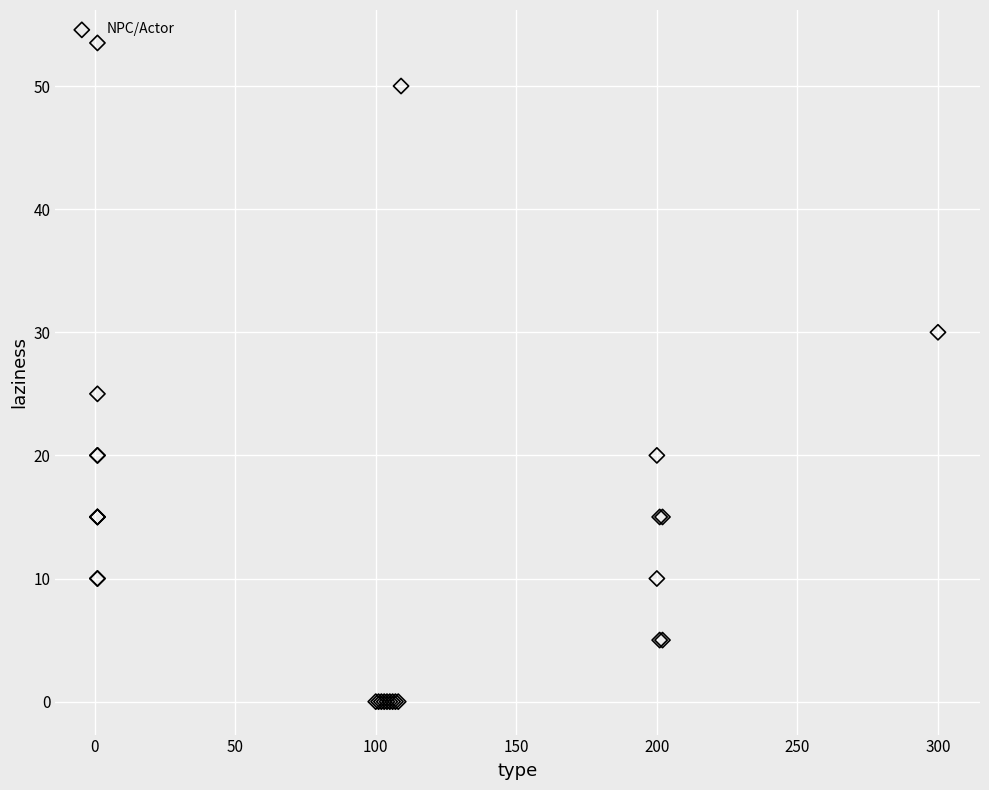

What Y value in the scatter plot is closest to 26?

25.0